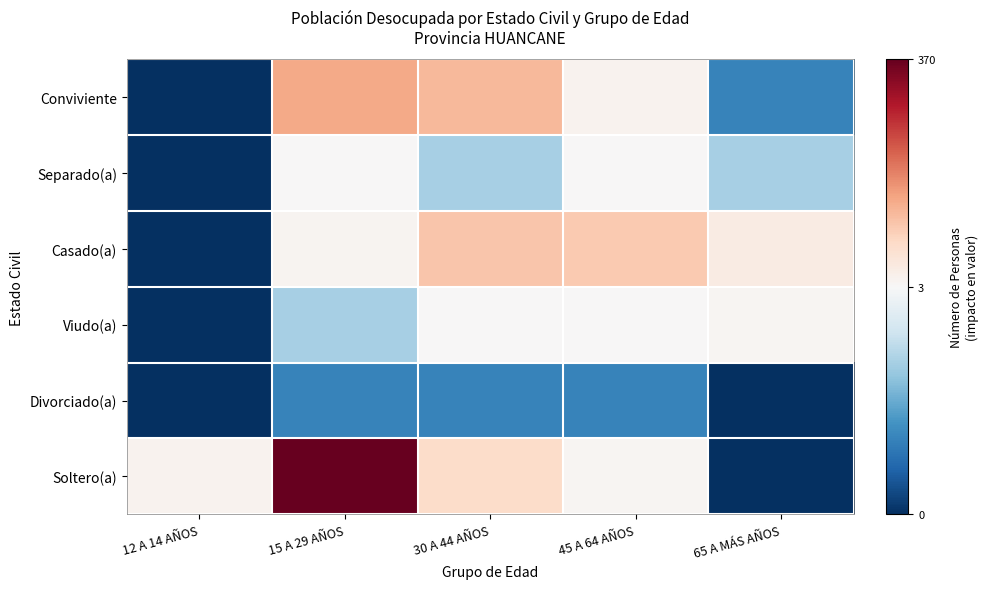

Which series has the largest total across all categories?

Soltero(a)